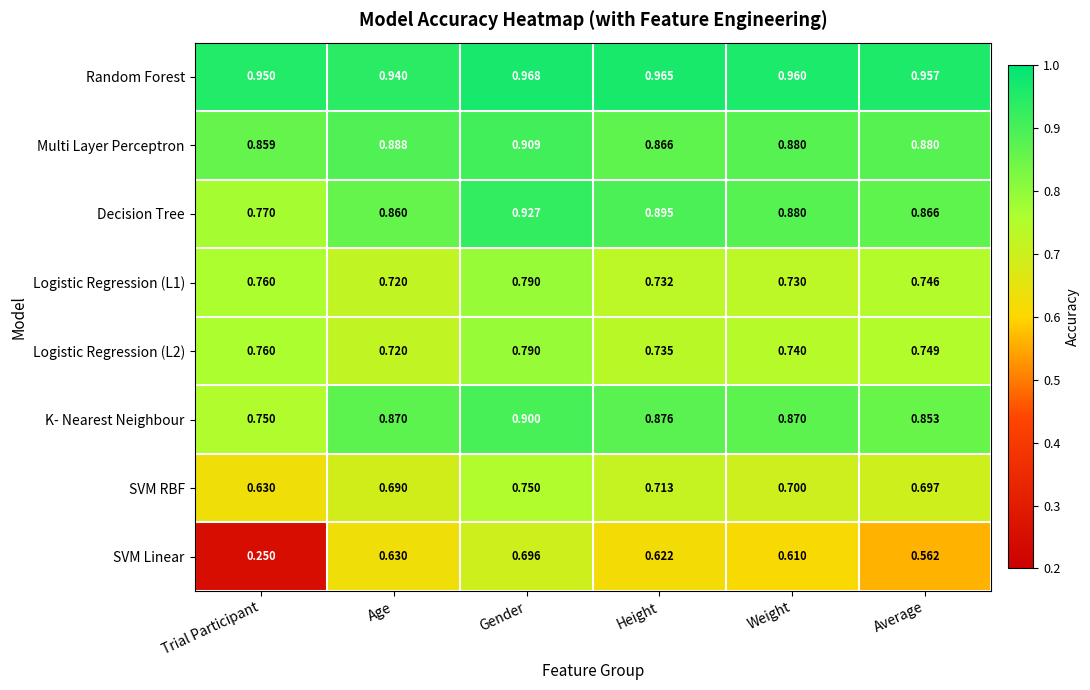

Which series changed the most between Gender and Height?

SVM Linear